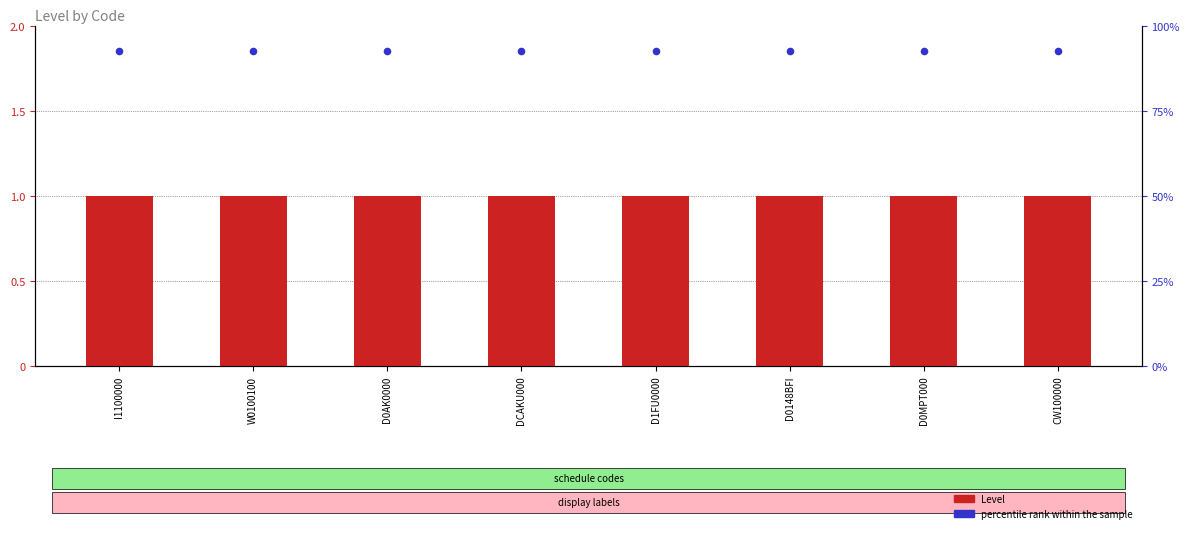

What are all the series names shown in the legend?

Level, percentile rank within the sample